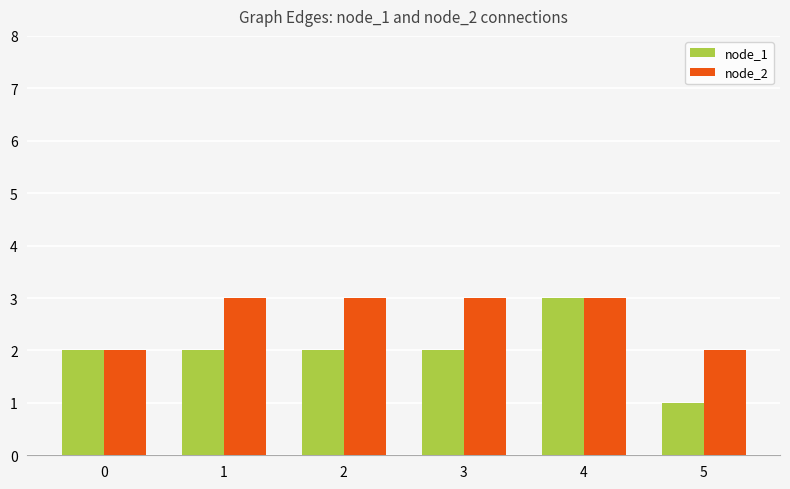

What is the value of the node_2 bar at the 6th from the left?

2